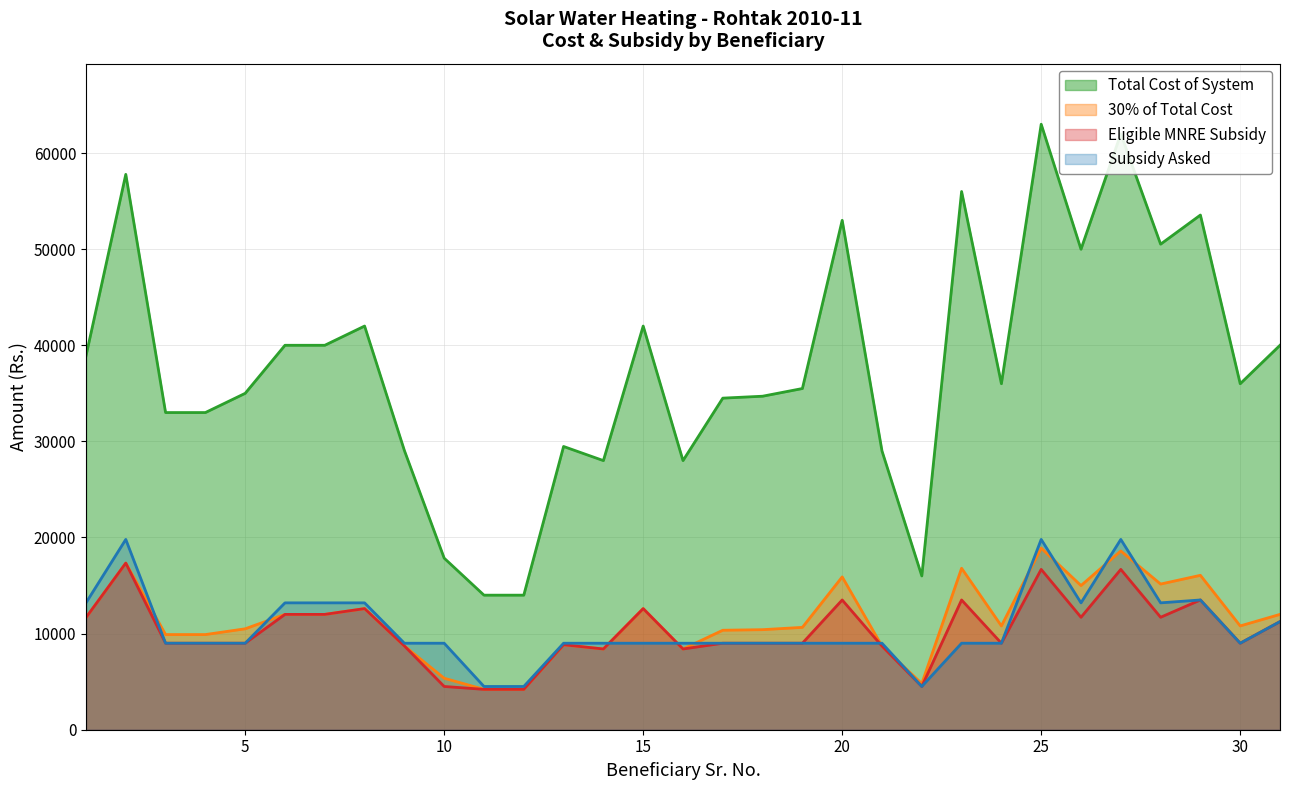

At which category does the chart reach its minimum across all series?

11